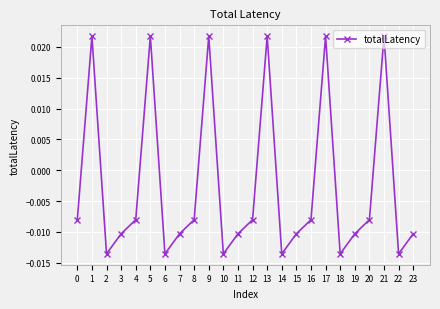

How many interior local valleys (lower than both neighbors) does the data have?

6